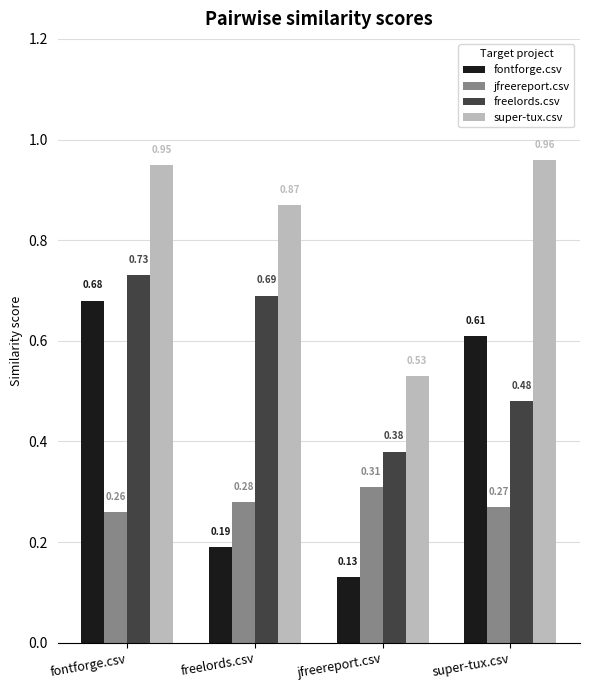

Which series has the widest spread of values?

fontforge.csv